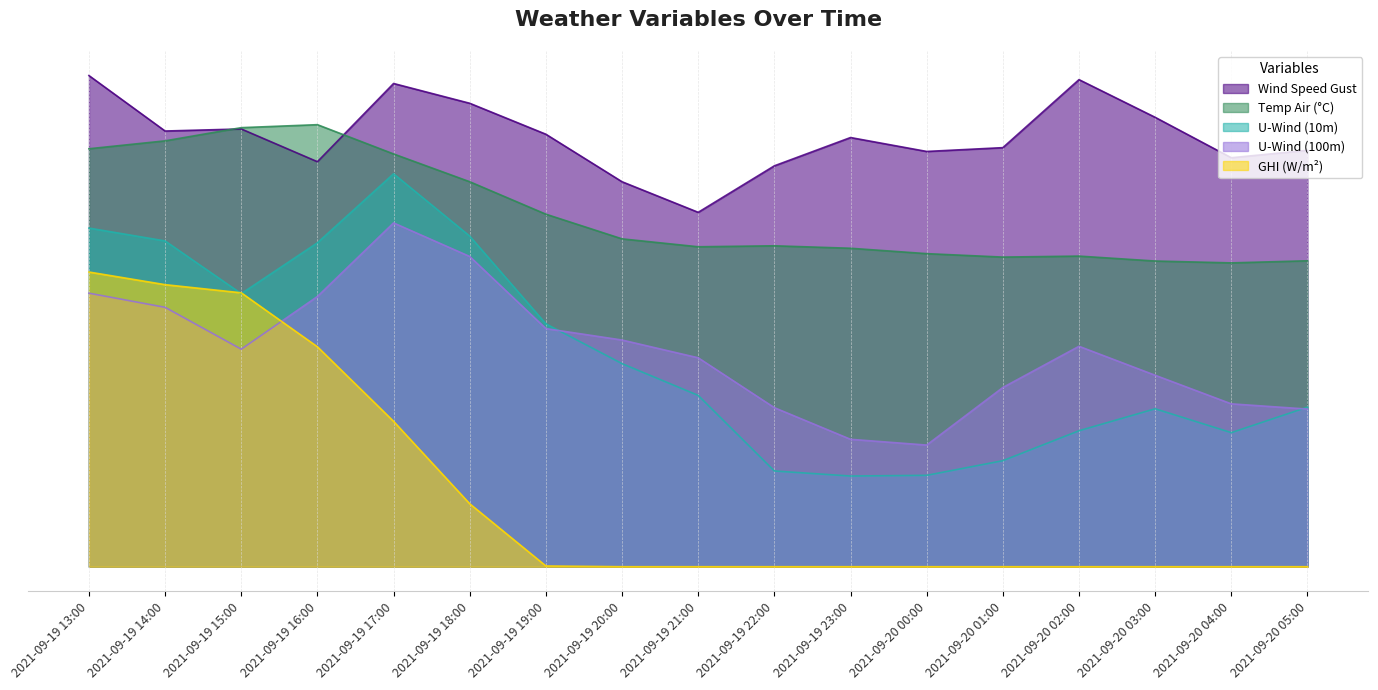

True or false: wind_speed_gust and temp_air cross at least once.

True